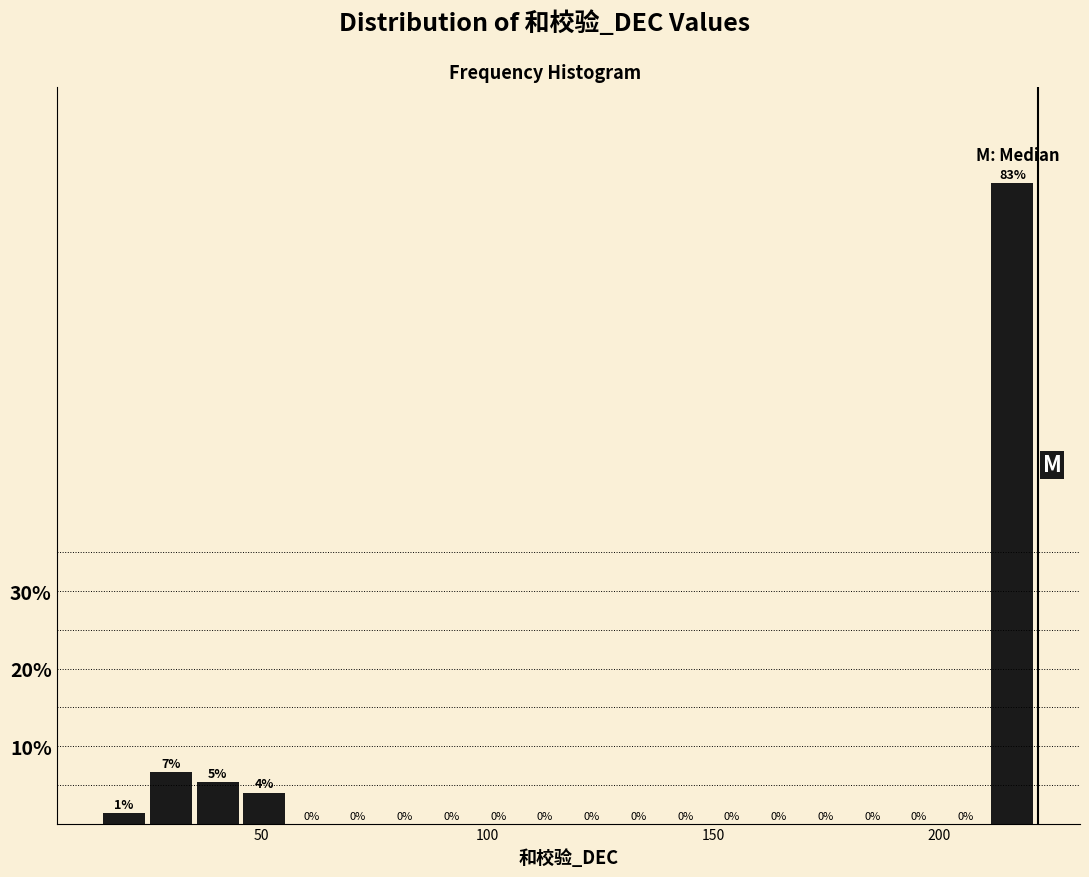

Around what value on the x-axis is the tallest bar? Give the approximate position of its centre, as read against the axis.

215